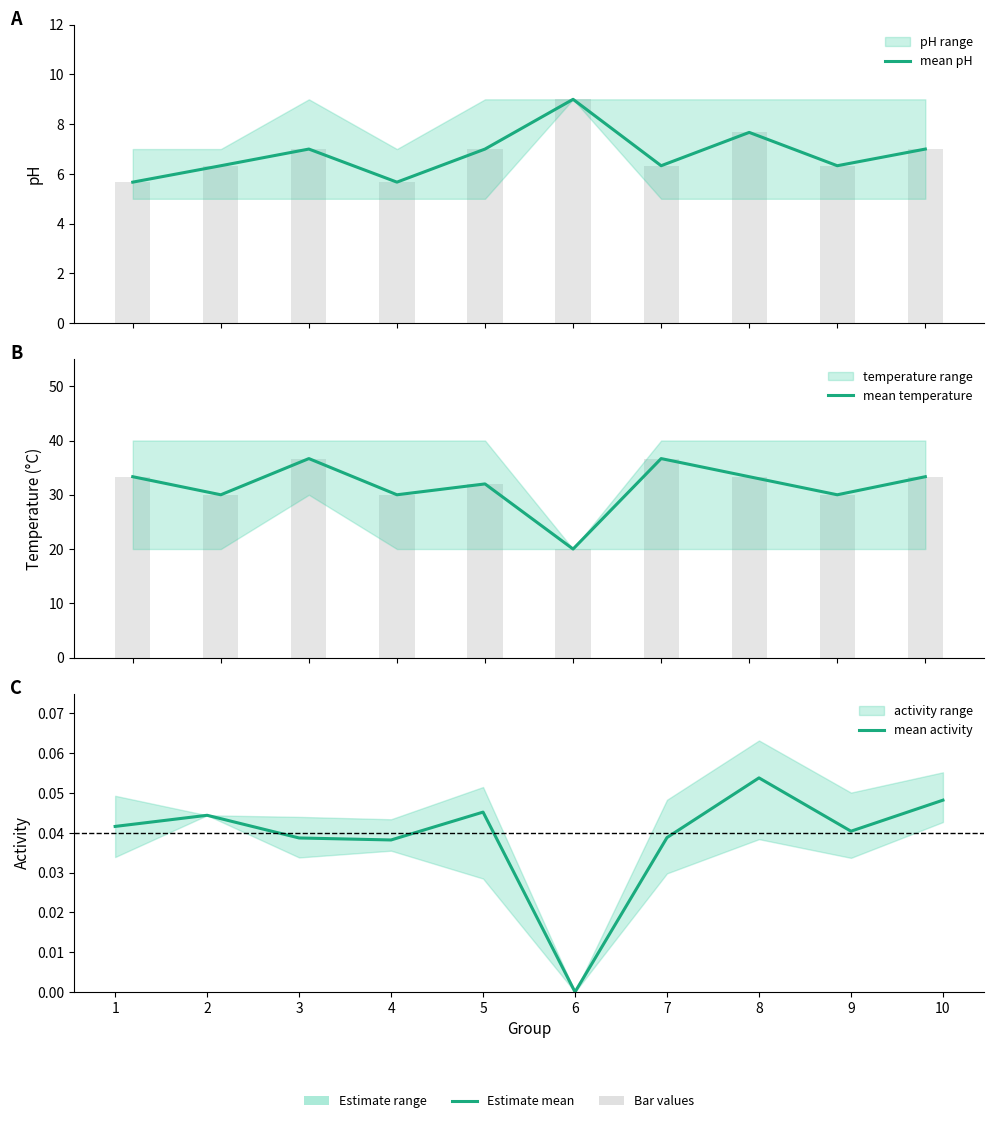

What is the maximum value shown in the chart?

36.7